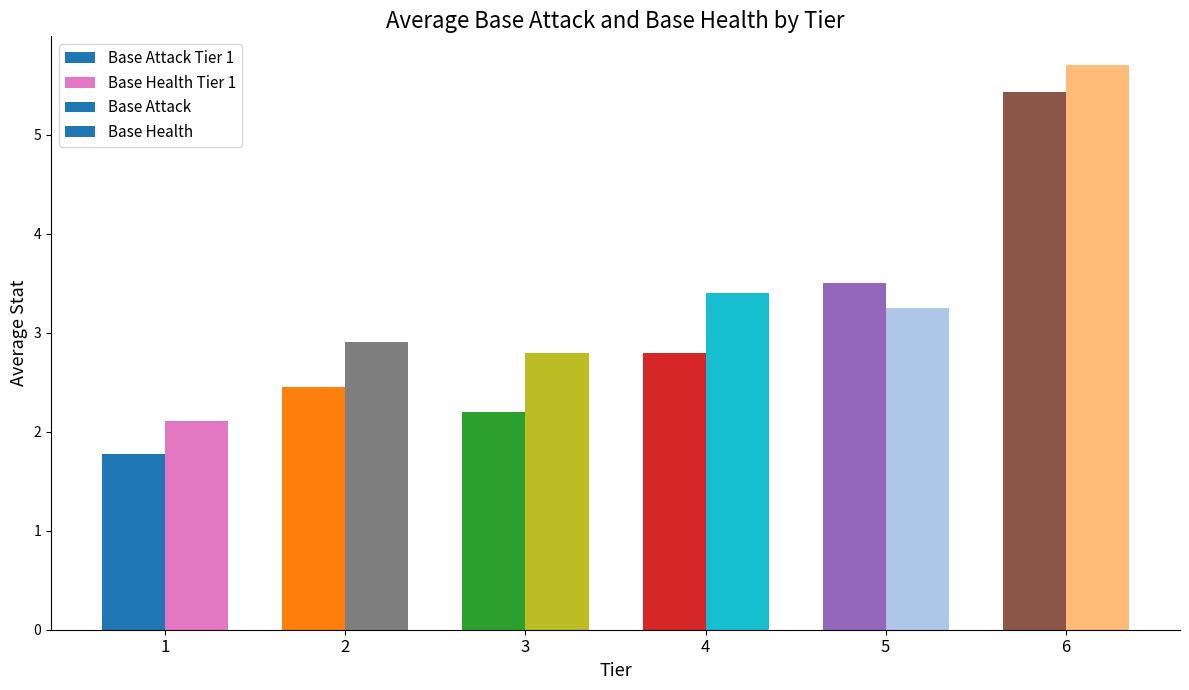

The value of Base Attack Tier 1 at 1 is 3.0. True or false?

False